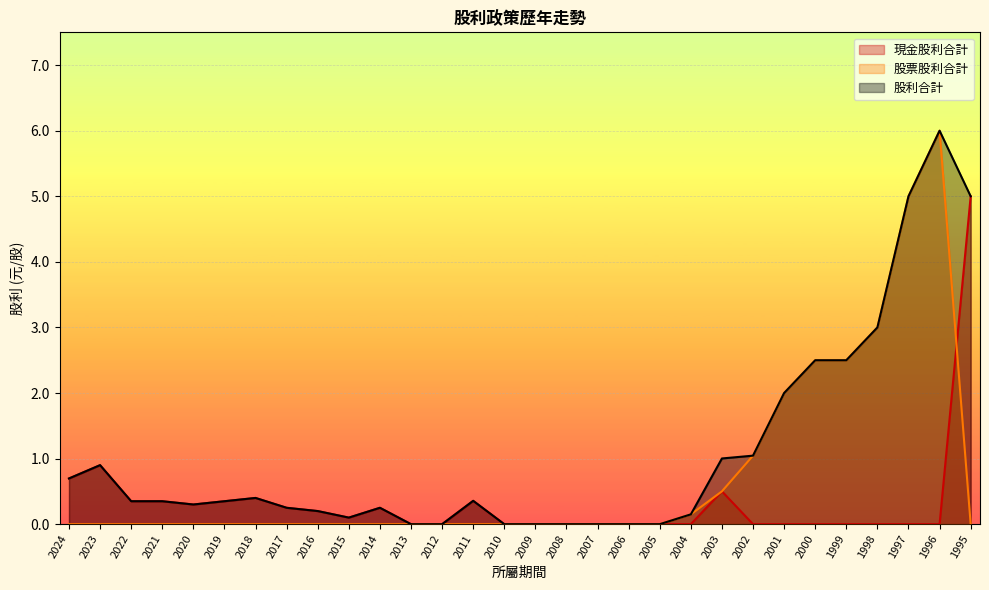

Where is 現金股利合計 nearest to the value 2?

2023